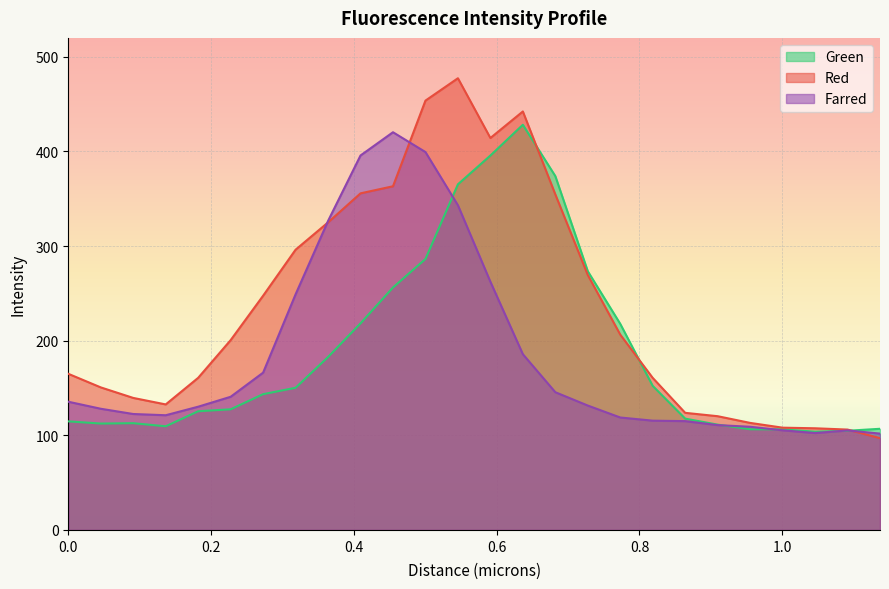

What is the lowest value of the Red series?

97.0